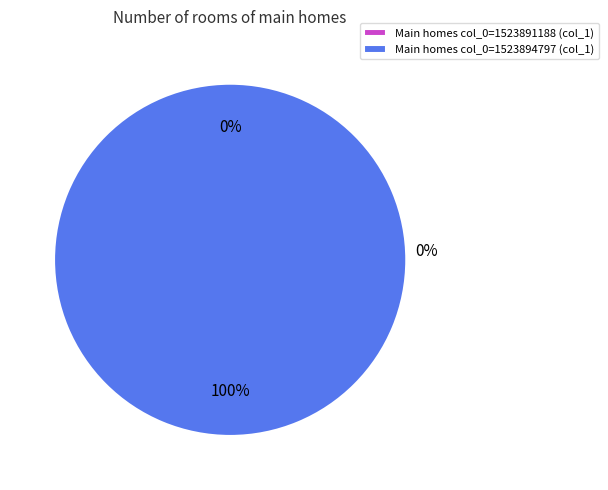

Which category accounts for the majority?

col_0=1523894797